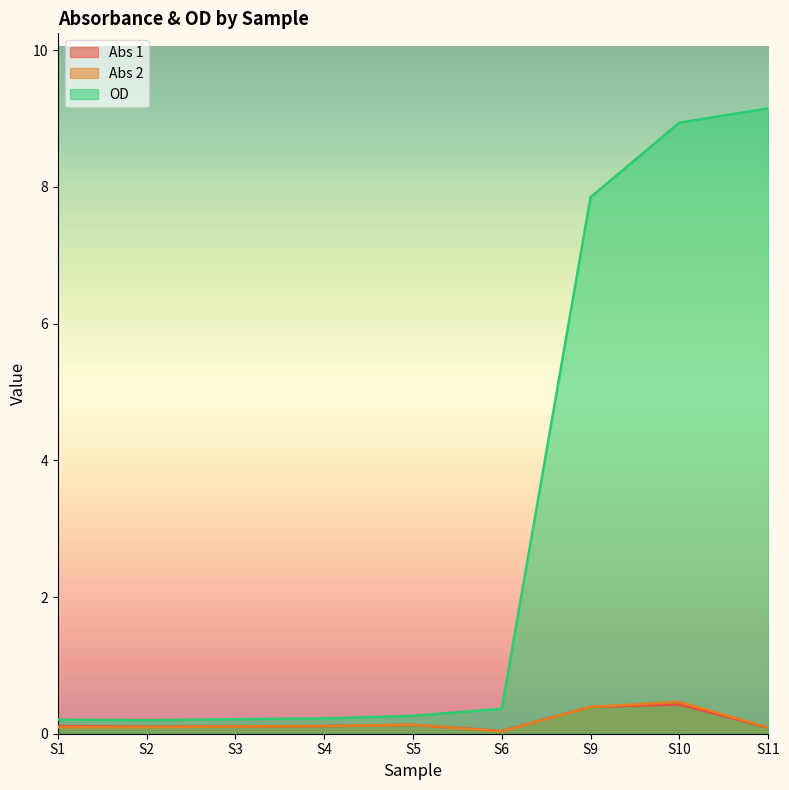

The Abs 2 series shows 0.4 at S9. True or false?

True